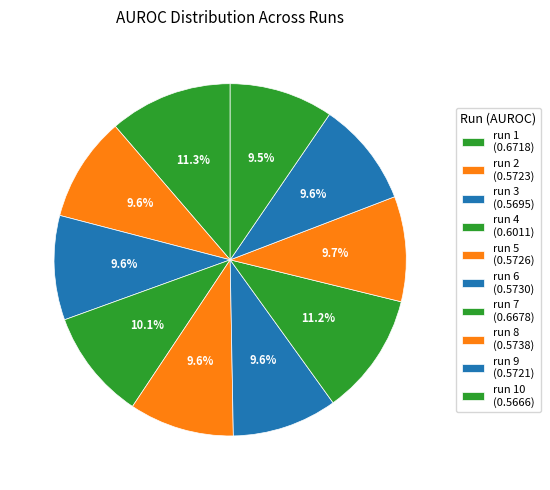

How many segments does this pie chart have?

10